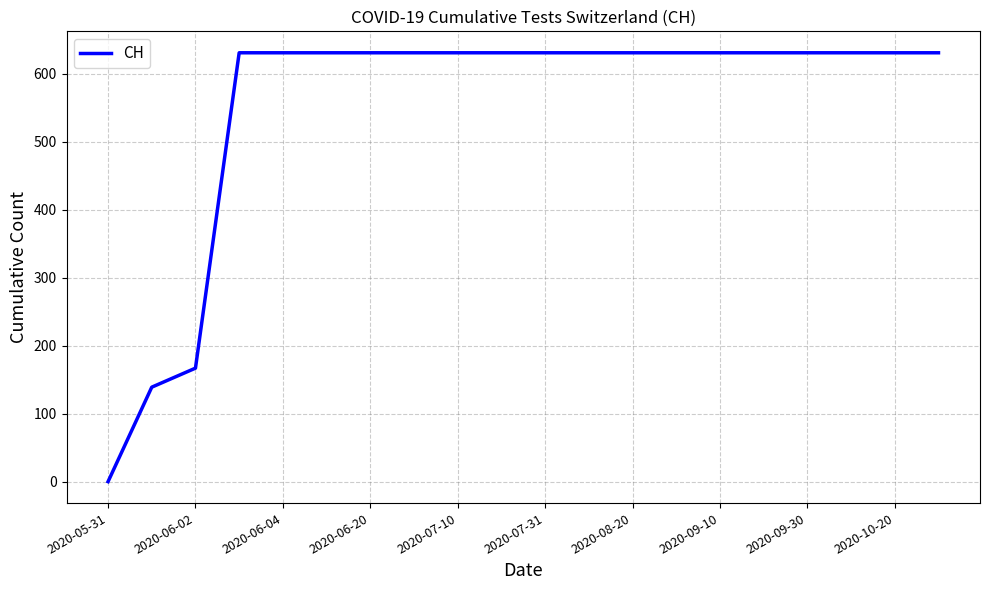

What is the maximum value shown in the chart?

631